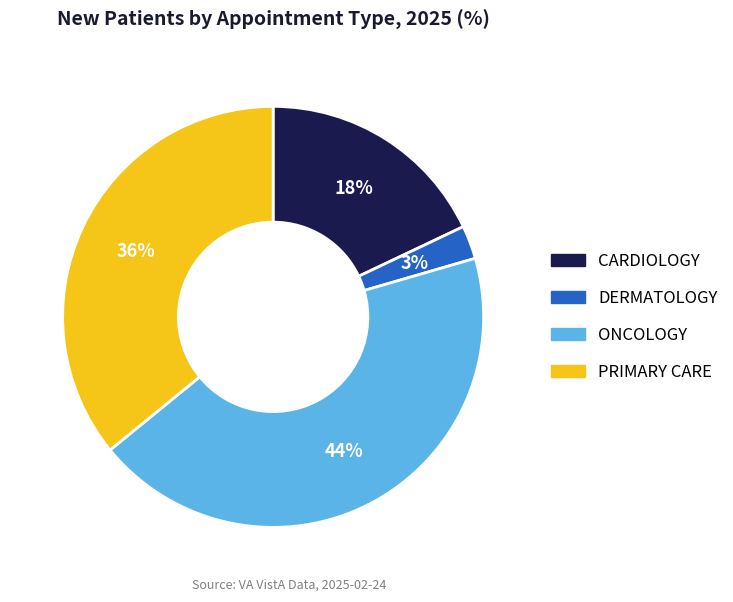

Is CARDIOLOGY the majority of the pie?

No